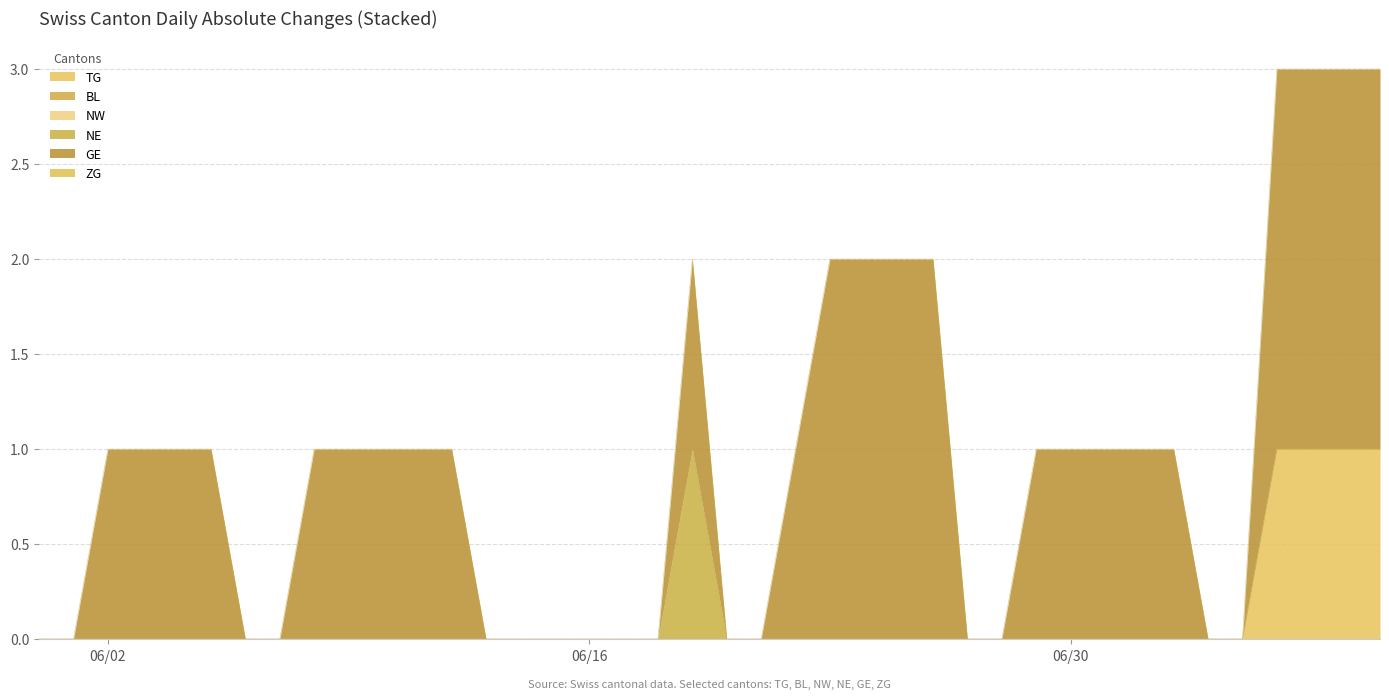

How many values in the TG series exceed 0?

4